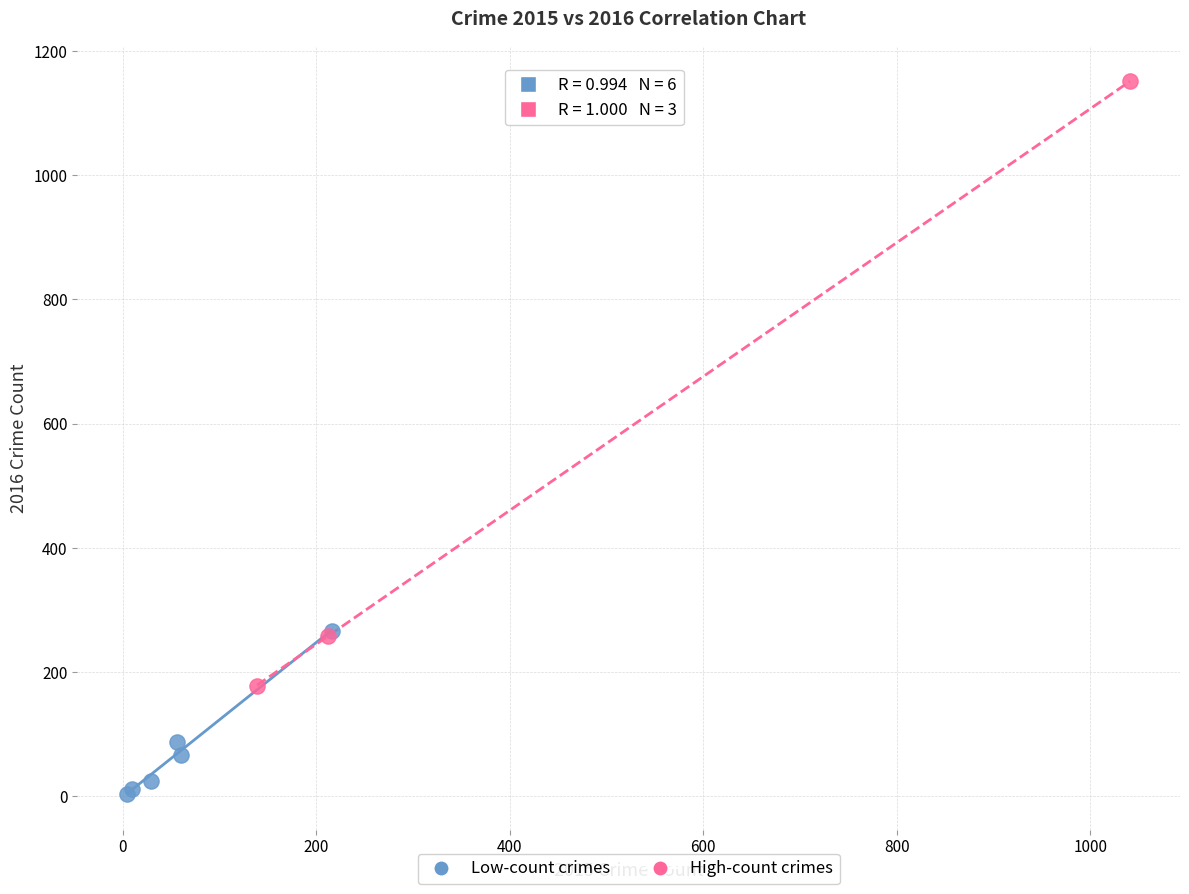

What are all the series names shown in the legend?

Low-count crimes, High-count crimes